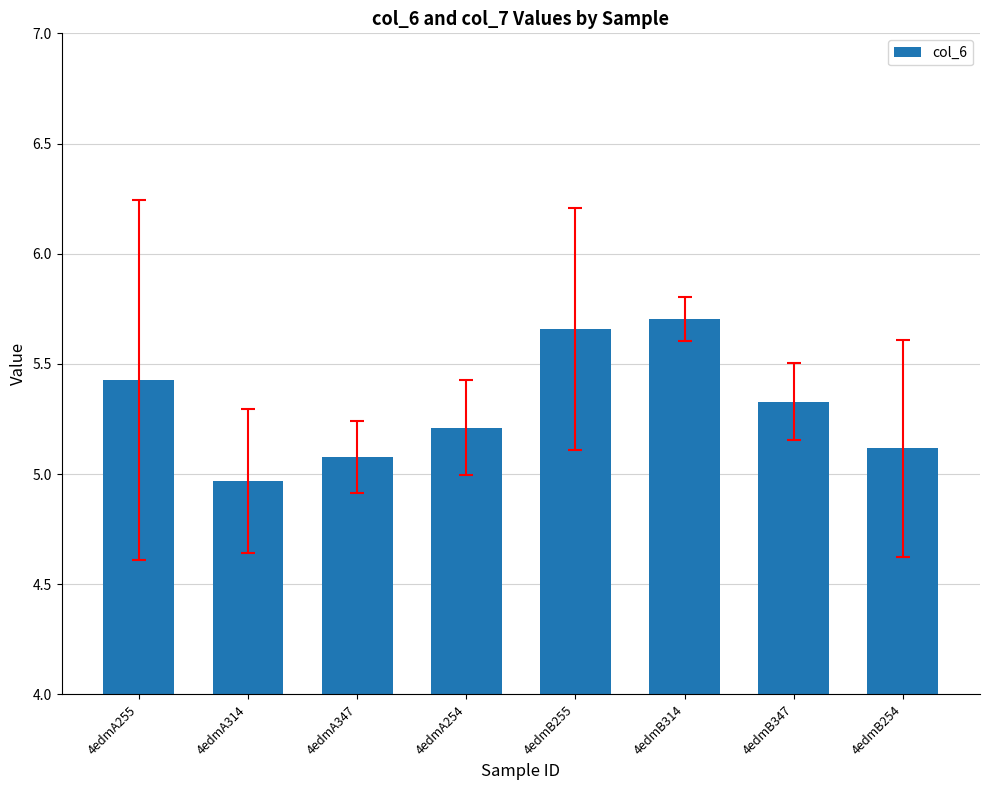

What is the change in value from 4edmA254 to 4edmB255?

+0.4